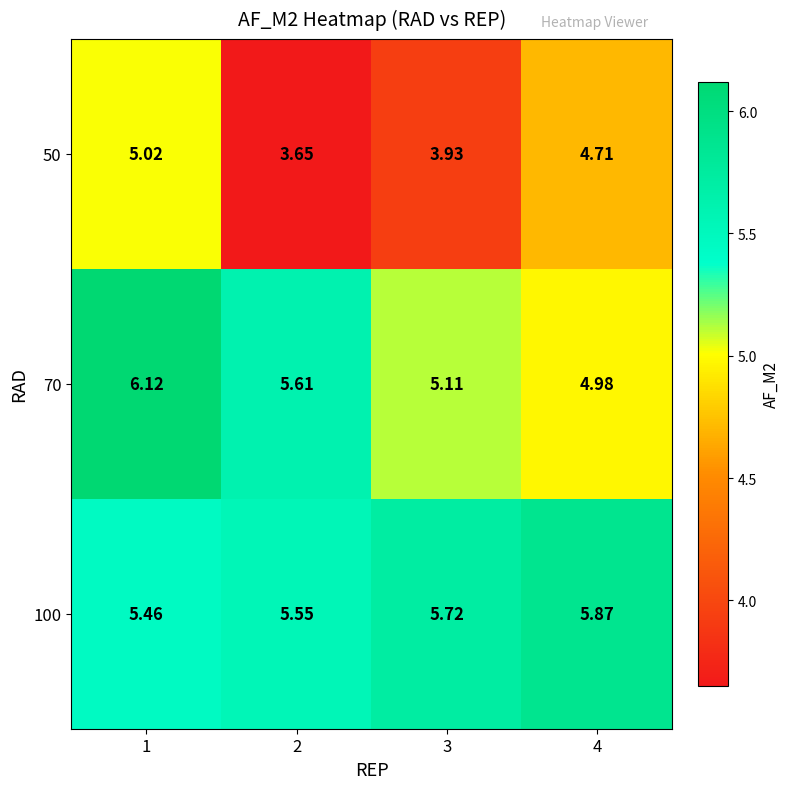

Is the value of 100 at 1 greater than the value of 70 at 3?

Yes